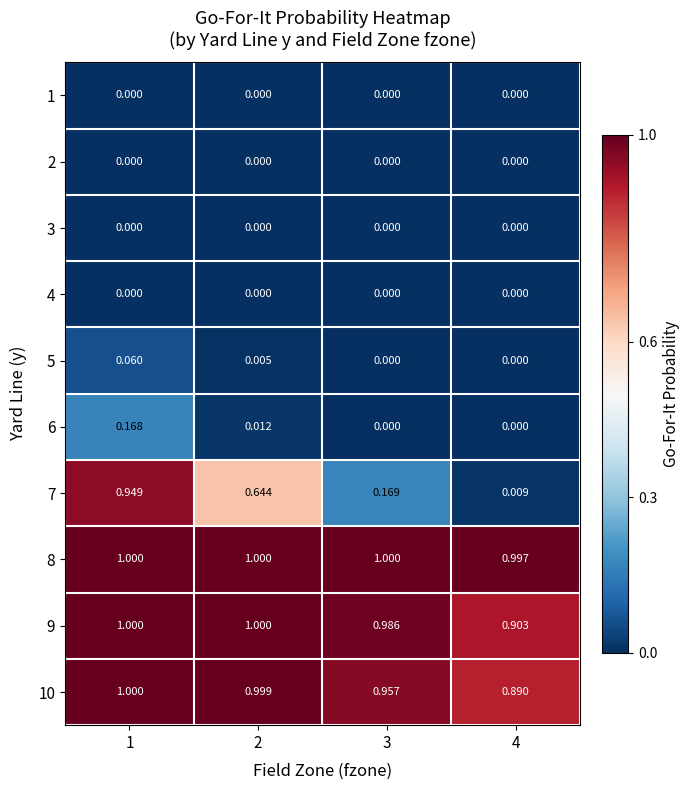

Is the value of 9 at 3 greater than the value of 1 at 4?

Yes